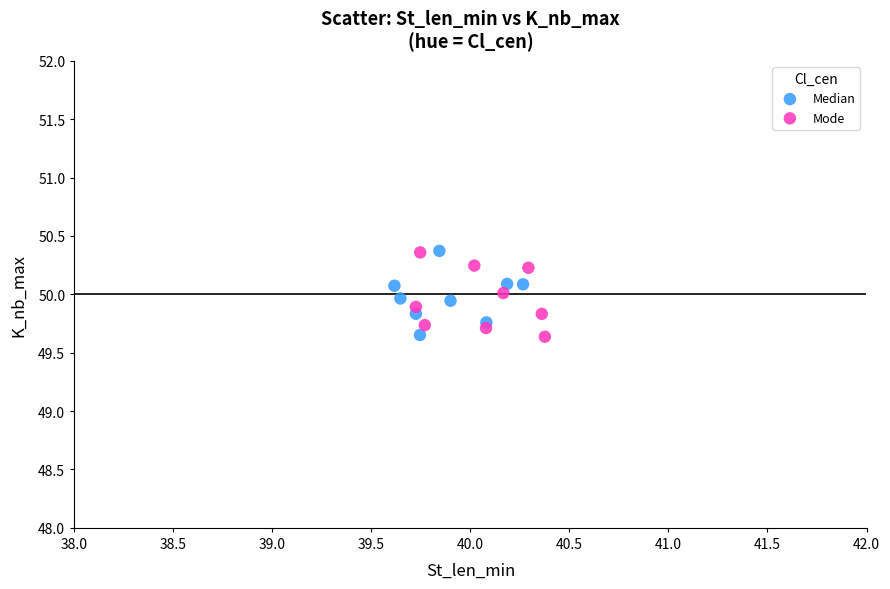

What are all the series names shown in the legend?

Median, Mode